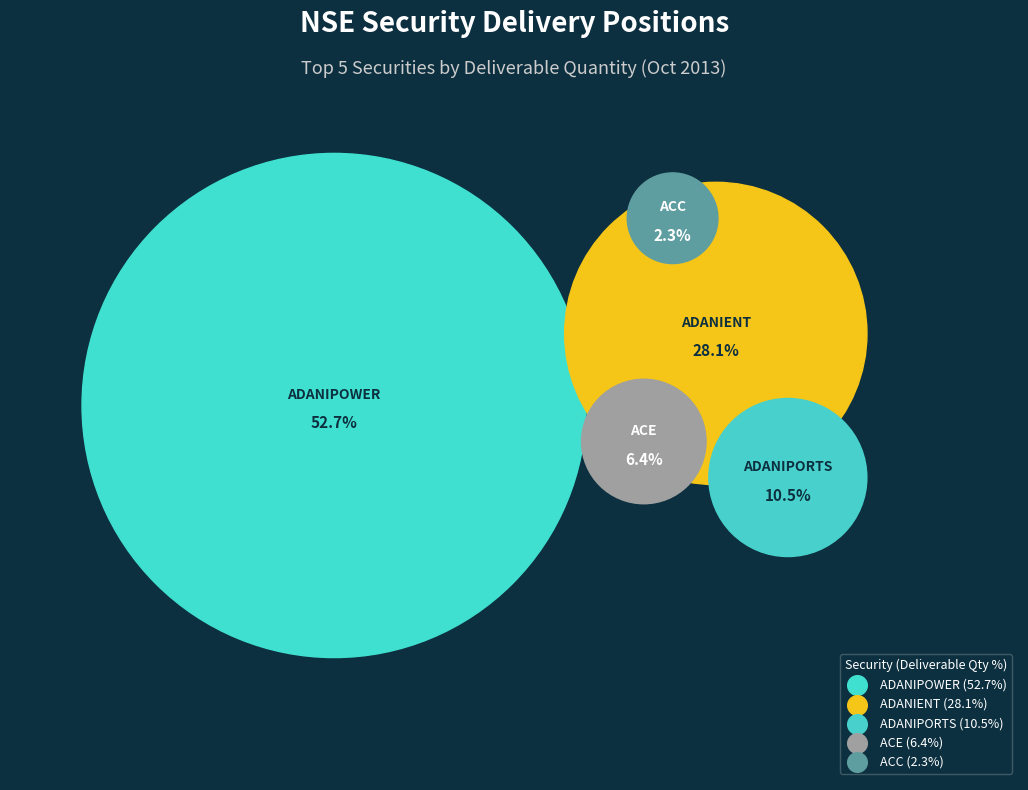

The ACC slice represents 9% of the pie. True or false?

False